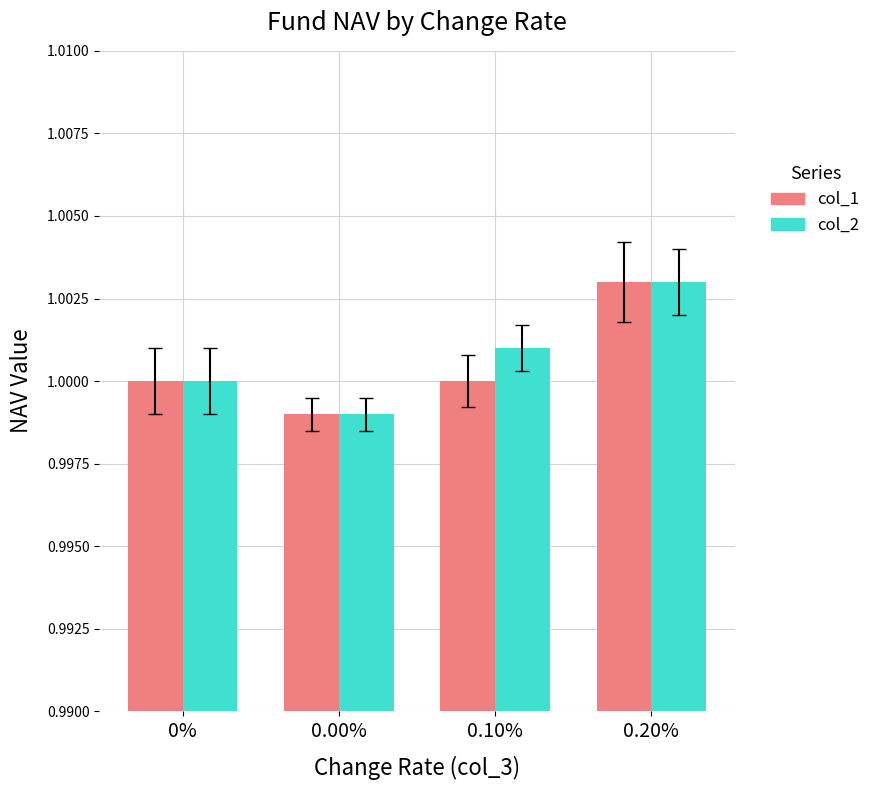

At how many categories does at least one series exceed 0?

4